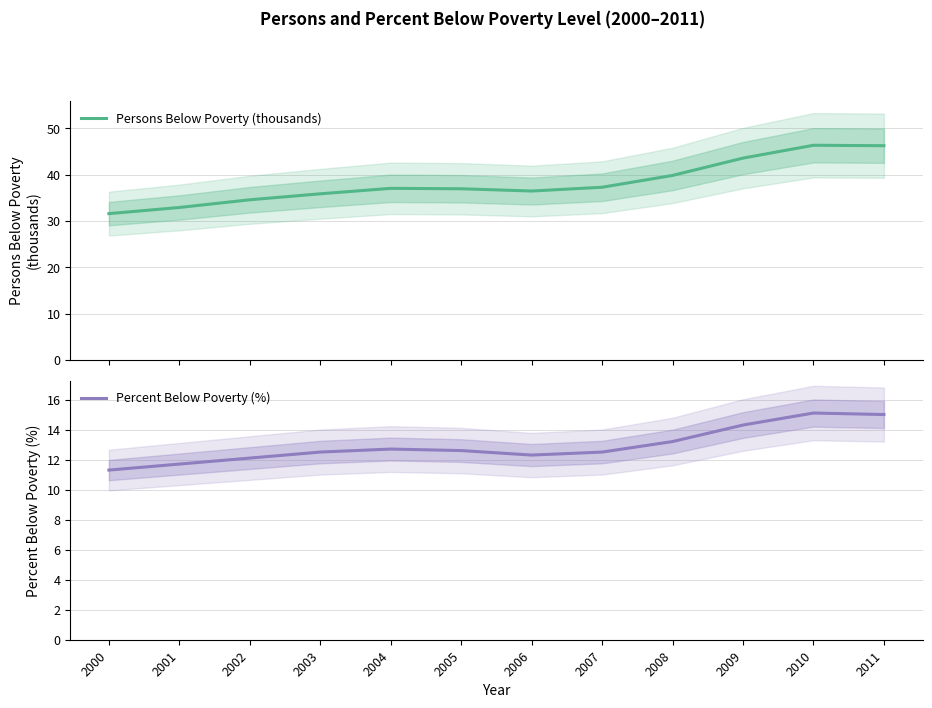

At which category does Persons Below Poverty (thousands) reach its first local valley?

2006